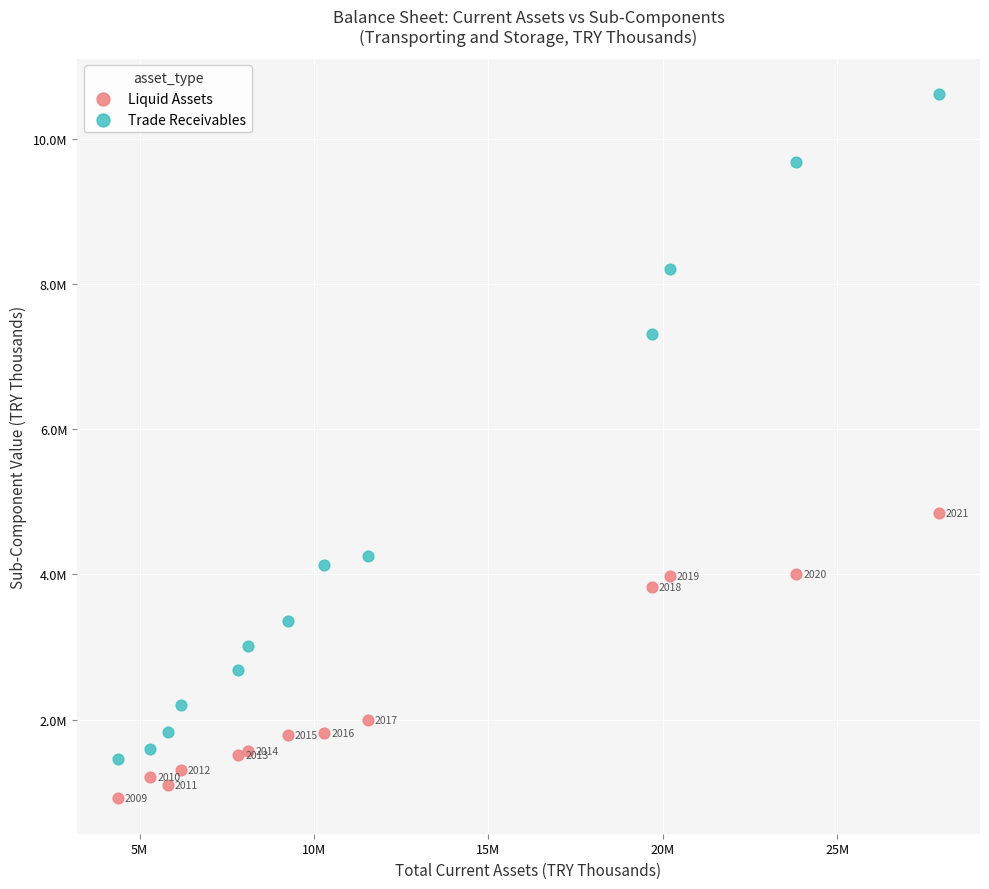

What are all the series names shown in the legend?

Liquid Assets, Trade Receivables